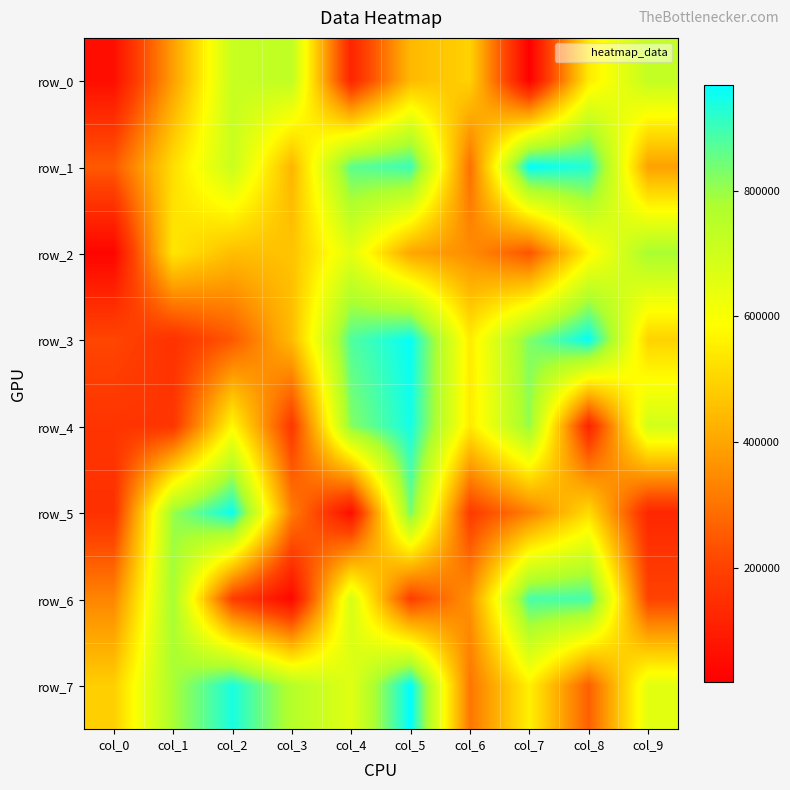

How many categories are shown in the chart?

10